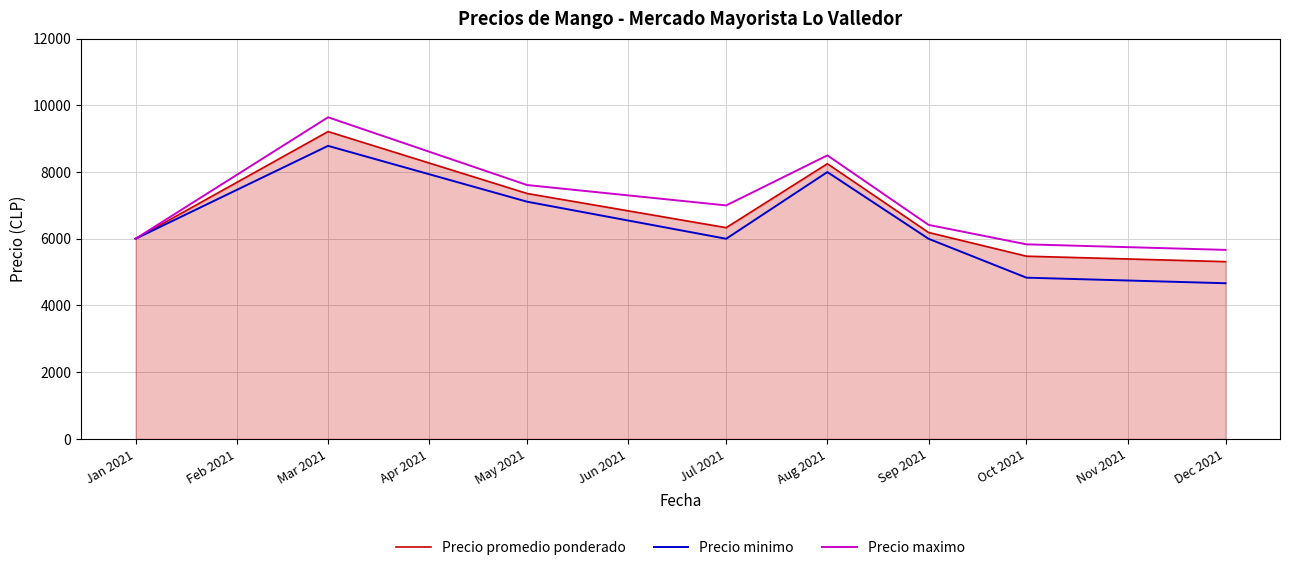

Where does the Precio promedio ponderado series first go above 6333?

Mar 2021